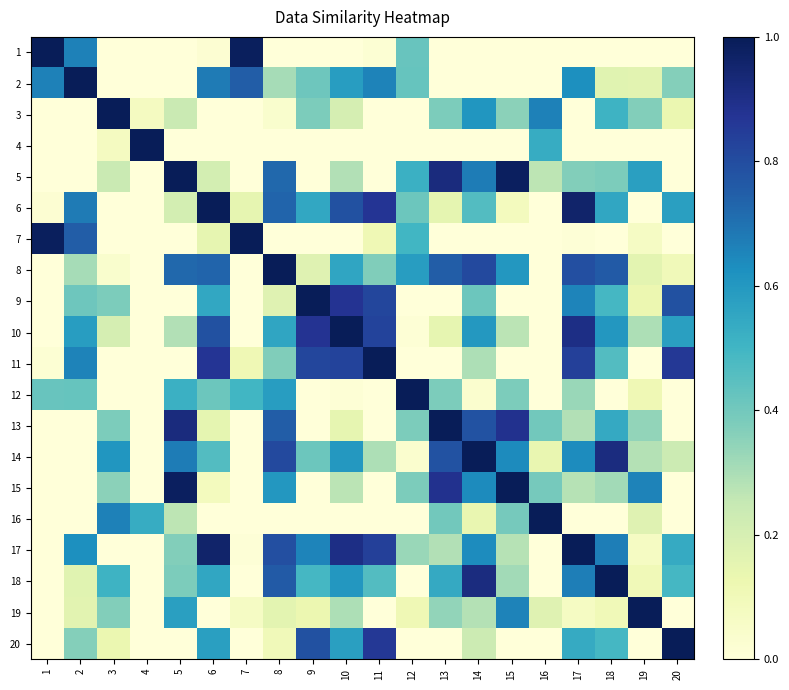

What is the total value across all series at 6?

8.2